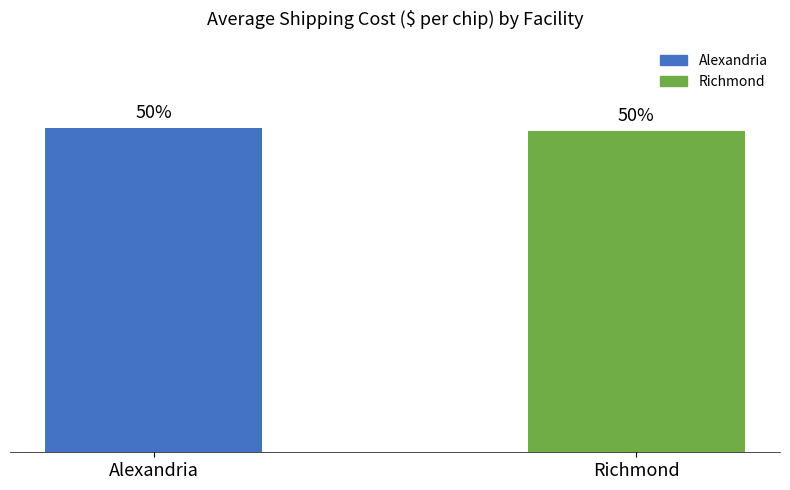

At which label is the value closest to 1?

Richmond